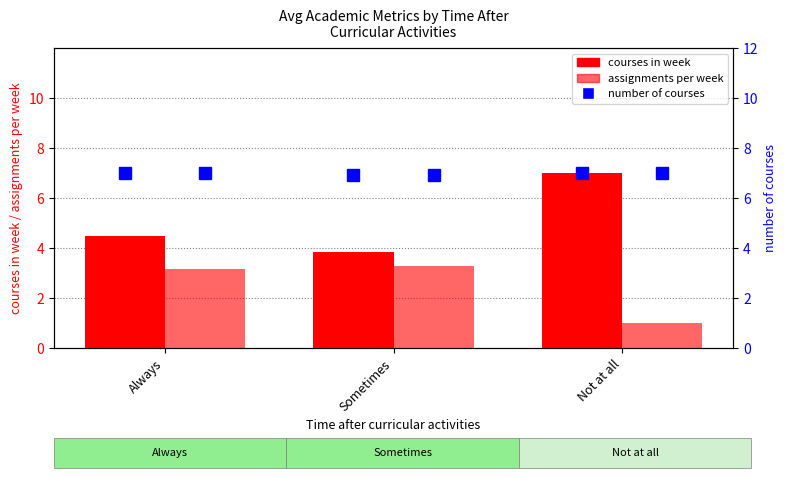

True or false: courses in week has a value of 3.9 at Sometimes.

True